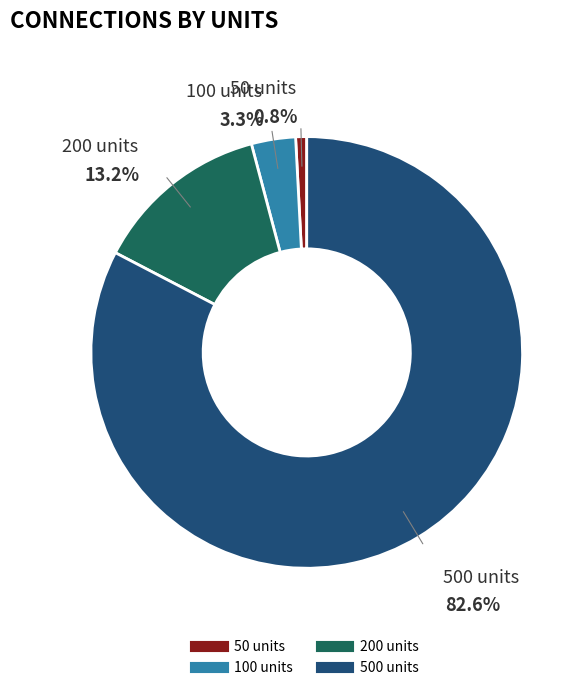

To the nearest percent, what portion does 500 units represent?

83%